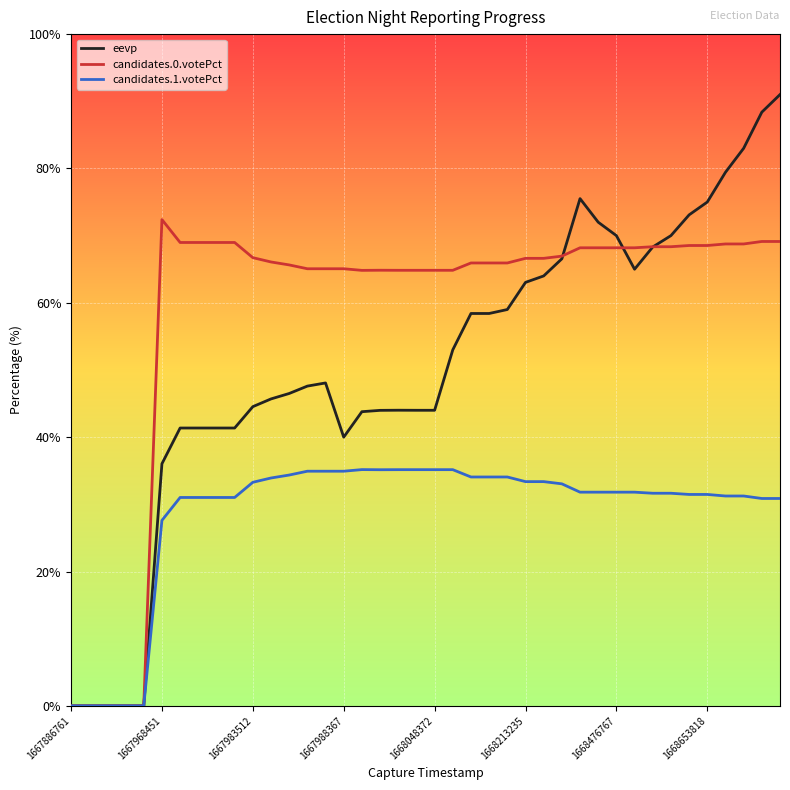

Which series has the largest total across all categories?

candidates.0.votePct